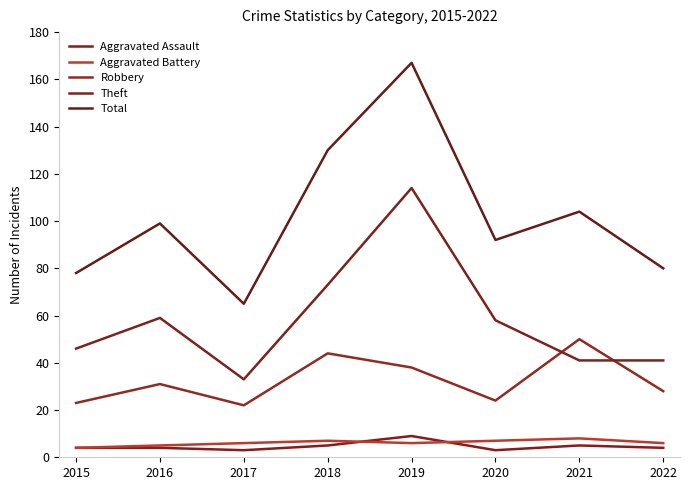

List the series in order of their peak value, highest first.

Total, Theft, Robbery, Aggravated Assault, Aggravated Battery